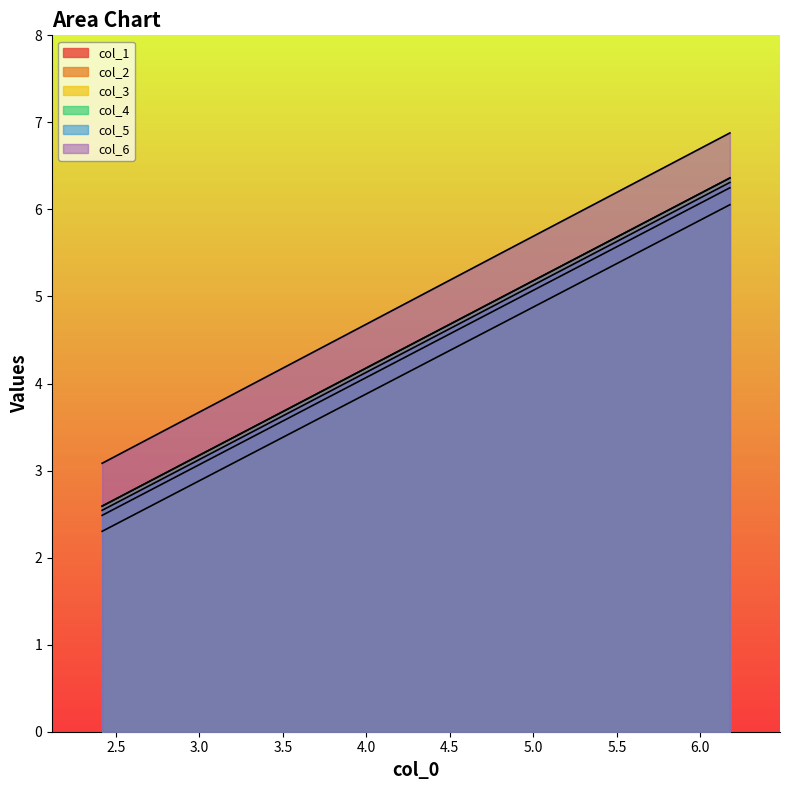

Which series has the widest spread of values?

col_6